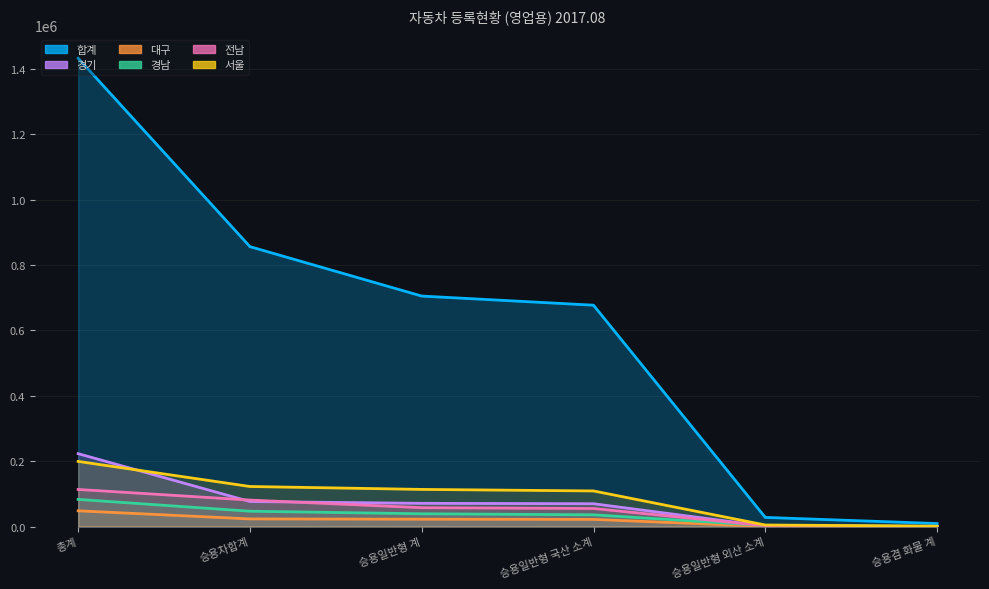

What is the sum of all 전남 values?

309814